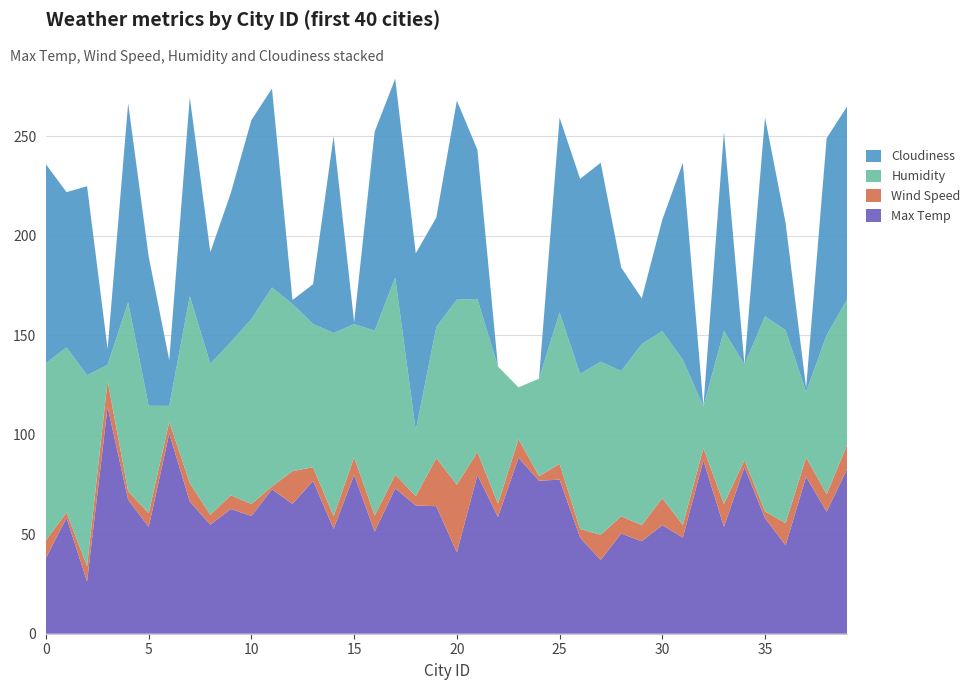

Reading left to right, transcribe all the data shown in this chart.

Max Temp: 0=38.1	1=58.2	2=26.3	3=114.1	4=67.3	5=53.6	6=100.7	7=66.5	8=54.8	9=62.7	10=59.2	11=72.6	12=65.3	13=76.8	14=52.7	15=79.9	16=51.3	17=73.0	18=64.5	19=64.1	20=40.9	21=79.8	22=58.7	23=88.4	24=76.9	25=77.5	26=48.3	27=37.1	28=50.3	29=46.5	30=54.5	31=48.3	32=87.1	33=53.7	34=83.8	35=58.1	36=44.4	37=78.9	38=61.3	39=82.9
Wind Speed: 0=8.9	1=2.7	2=7.7	3=13.0	4=4.3	5=6.9	6=5.9	7=9.2	8=4.9	9=6.9	10=6.0	11=1.4	12=16.5	13=6.9	14=6.4	15=8.8	16=8.1	17=6.9	18=4.7	19=24.1	20=34.1	21=11.5	22=6.7	23=9.4	24=2.3	25=7.9	26=4.3	27=12.7	28=8.7	29=8.1	30=13.6	31=6.3	32=6.1	33=11.5	34=3.4	35=3.4	36=11.1	37=9.6	38=8.8	39=12.2
Humidity: 0=89.0	1=83.0	2=96.0	3=8.0	4=95.0	5=54.0	6=8.0	7=94.0	8=76.0	9=77.0	10=93.0	11=100.0	12=84.0	13=72.0	14=92.0	15=67.0	16=93.0	17=99.0	18=33.0	19=66.0	20=93.0	21=77.0	22=69.0	23=26.0	24=49.0	25=76.0	26=78.0	27=87.0	28=73.0	29=91.0	30=84.0	31=83.0	32=21.0	33=87.0	34=48.0	35=98.0	36=97.0	37=33.0	38=80.0	39=73.0
Cloudiness: 0=100.0	1=78.0	2=95.0	3=8.0	4=100.0	5=75.0	6=23.0	7=100.0	8=56.0	9=75.0	10=100.0	11=100.0	12=2.0	13=20.0	14=99.0	15=1.0	16=100.0	17=100.0	18=89.0	19=55.0	20=100.0	21=75.0	22=0.0	23=0.0	24=0.0	25=98.0	26=98.0	27=100.0	28=52.0	29=23.0	30=56.0	31=99.0	32=0.0	33=100.0	34=0.0	35=100.0	36=54.0	37=2.0	38=99.0	39=97.0